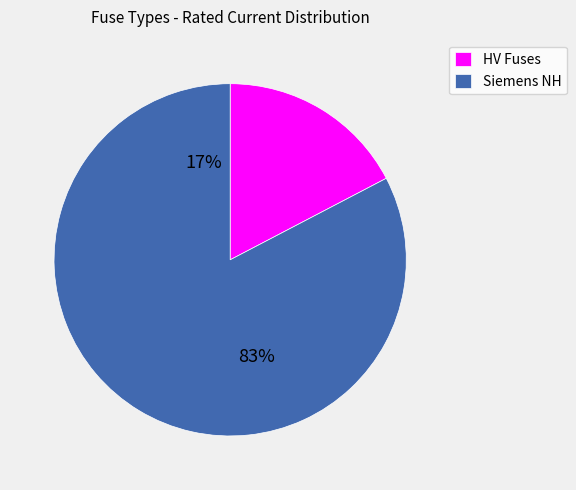

The HV 10A slice represents 9% of the pie. True or false?

False